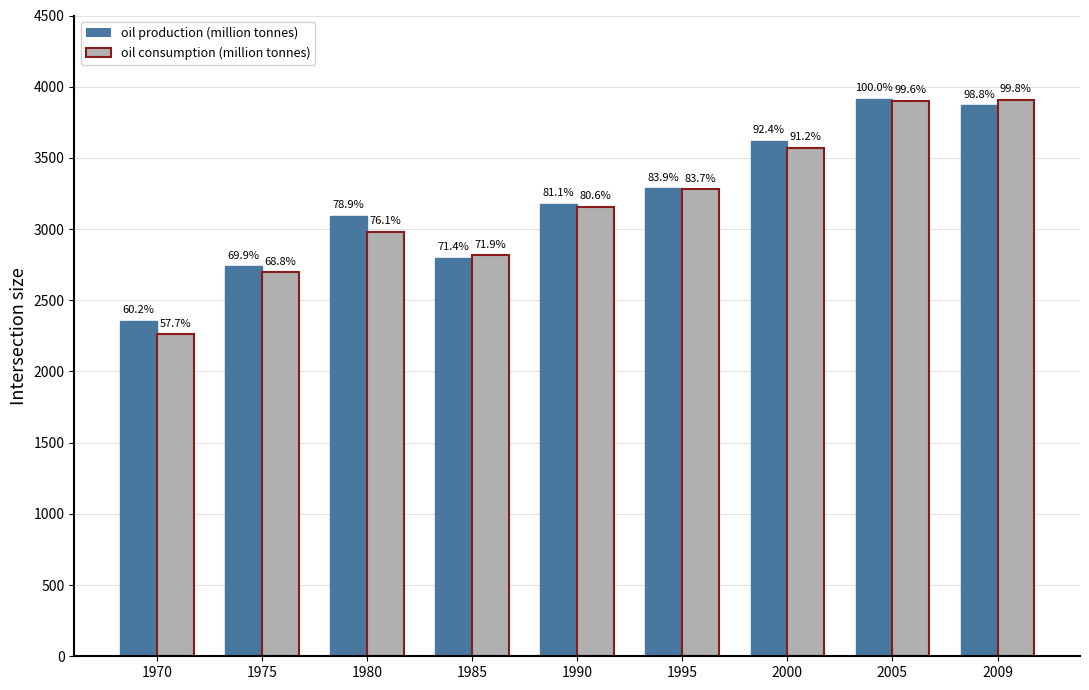

Are the bars horizontal?

No